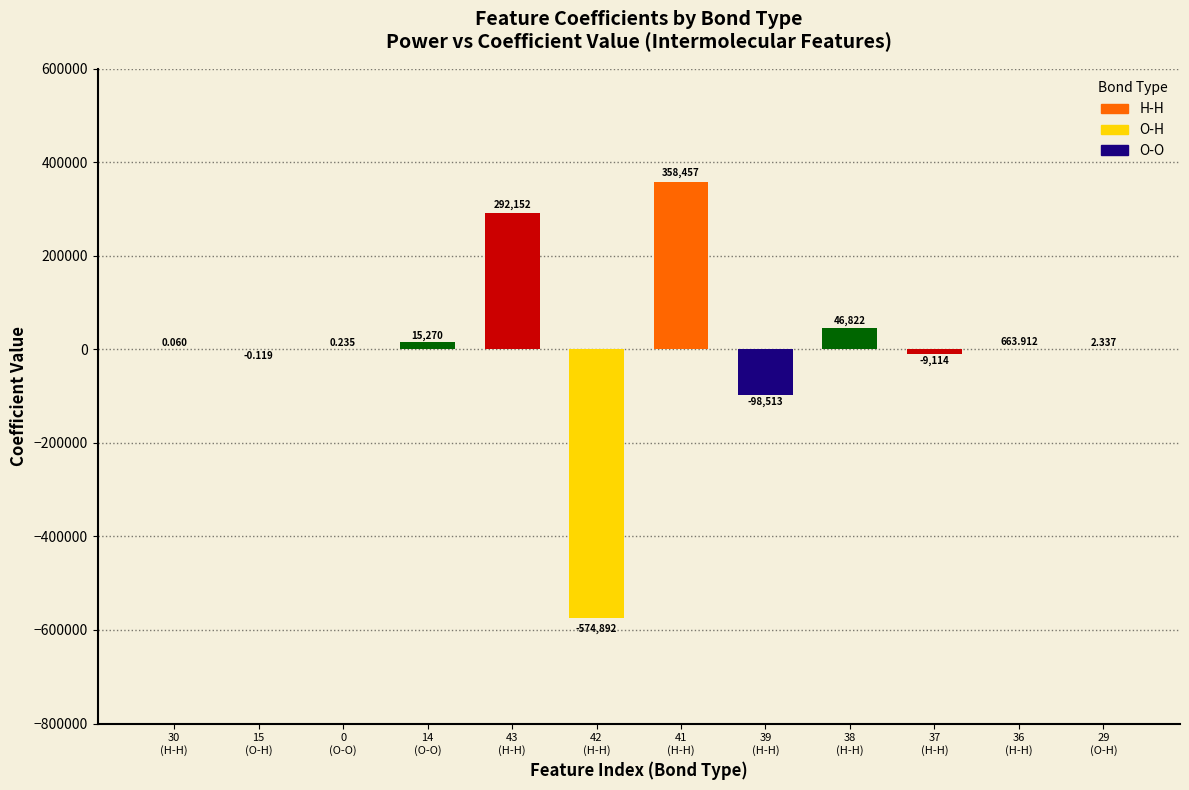

The value at 42
(H-H) is -321308.4. True or false?

False